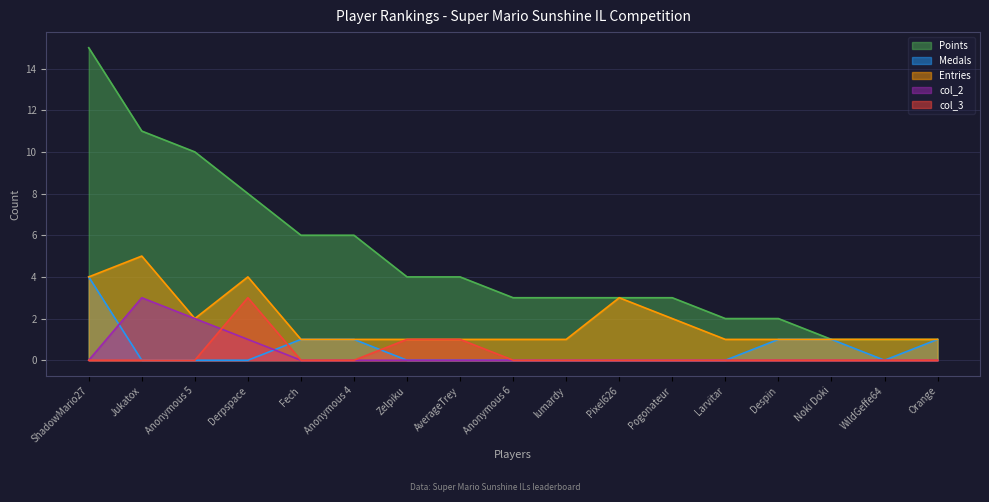

What is the maximum value shown in the chart?

15